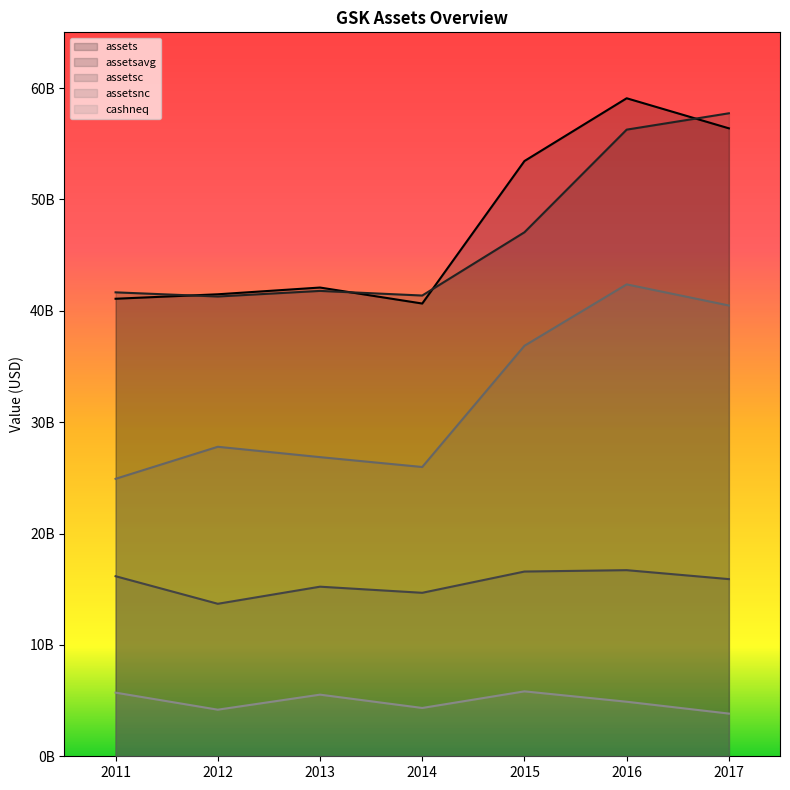

At which label does assets reach its peak?

2016